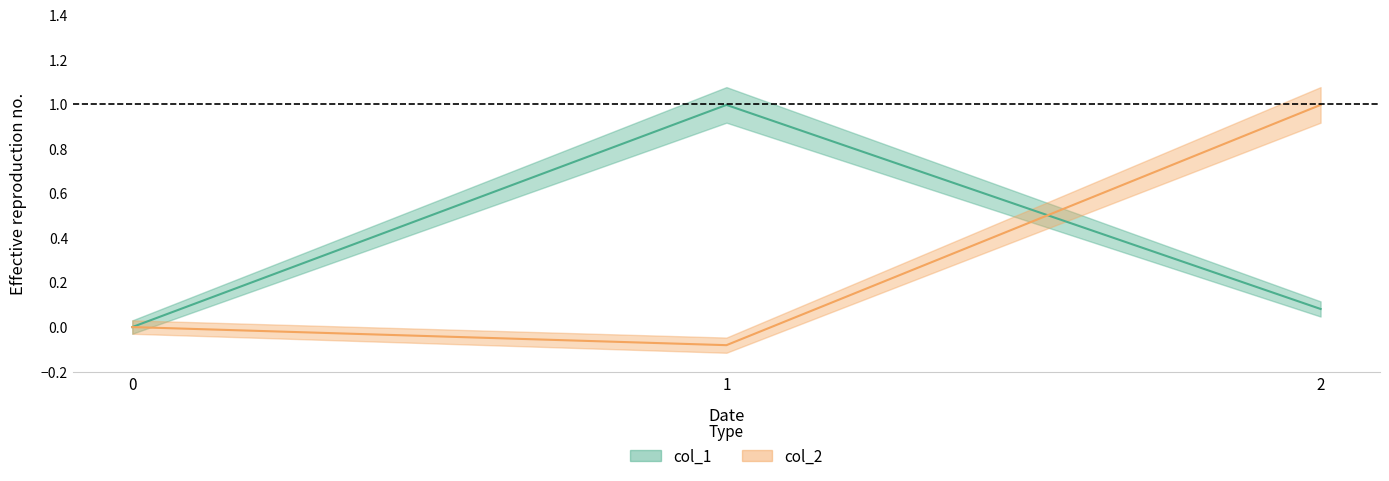

At which category does the chart reach its minimum across all series?

1